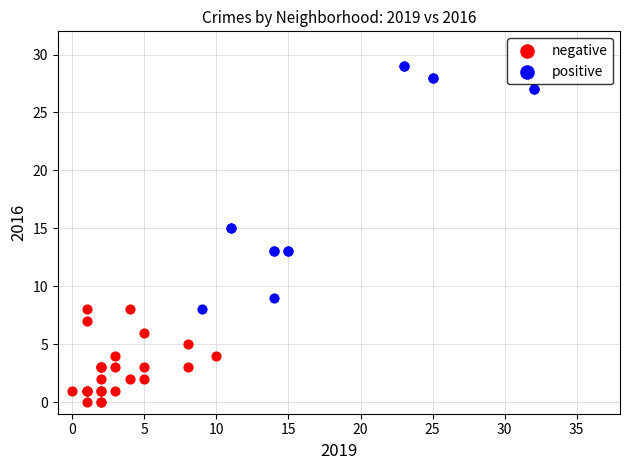

Which series has the widest spread of Y values?

positive